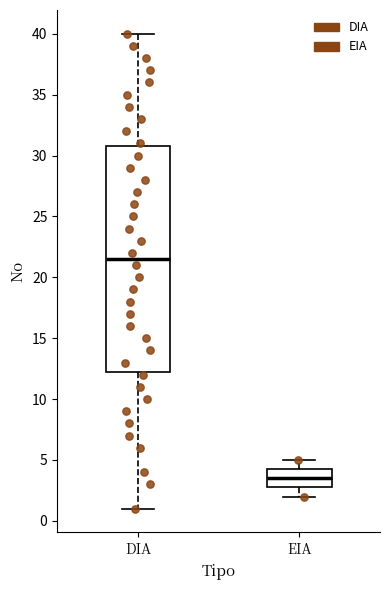

Reading left to right, transcribe this box plot: for each box, give where its median line is, the range the box spans, and where its two whiskers end, as read against the y-axis. The values are not printed on the chart, so give them approximately, as read against the axis.

DIA: median 21.5, box 12.5 to 31.0, whiskers 1.0 to 40.0
EIA: median 3.5, box 3.0 to 4.5, whiskers 2.0 to 5.0